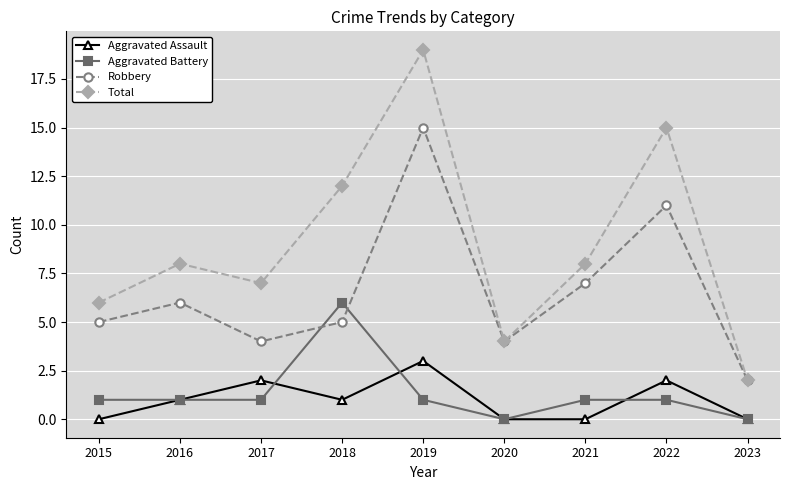

True or false: Aggravated Assault and Total cross at least once.

False